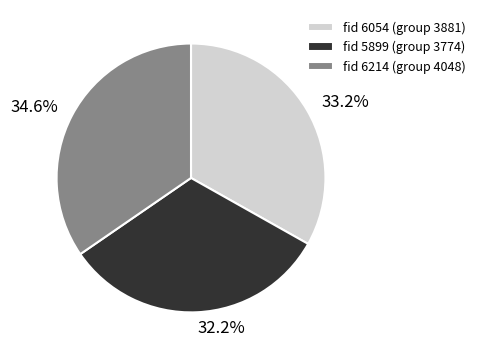

Is there any slice that represents more than half of the pie?

No